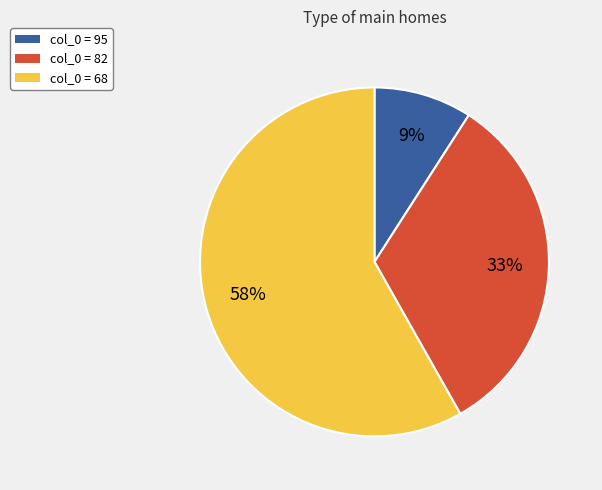

How many slices are in this pie chart?

3